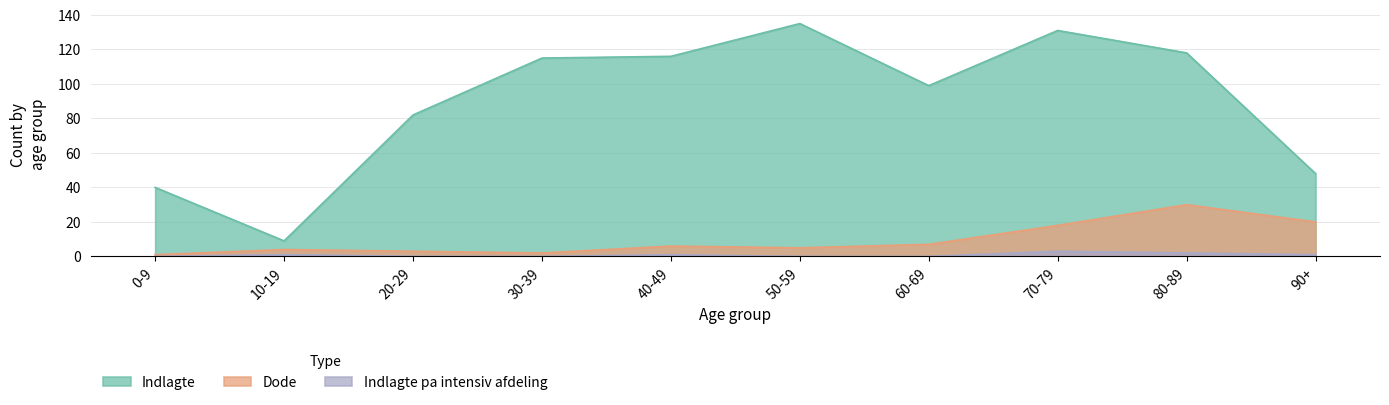

What is the difference between the second highest and minimum values in the Dode series?

19